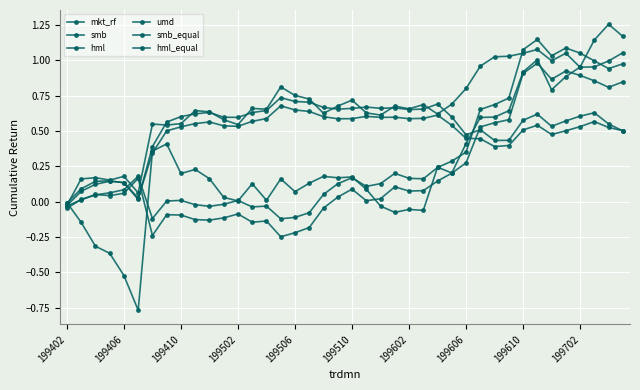

Is this an area chart (filled region under the line)?

No